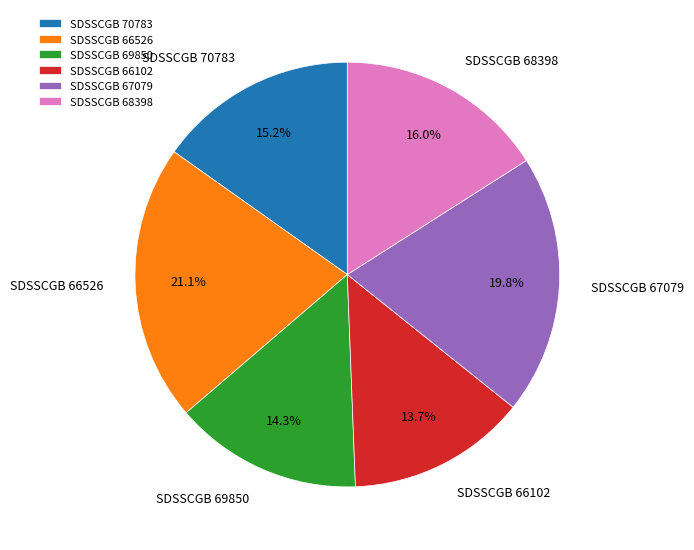

Which slice is the largest?

SDSSCGB 66526